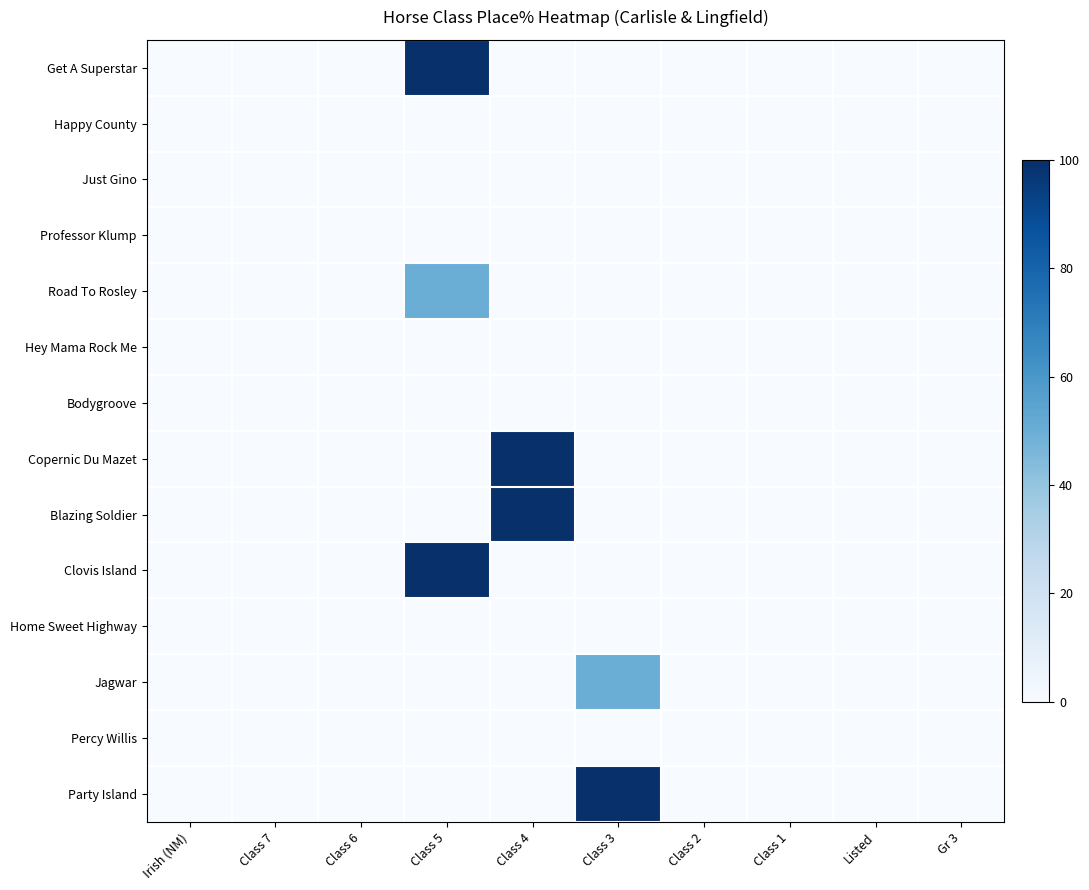

Count the number of data series in this chart.

14